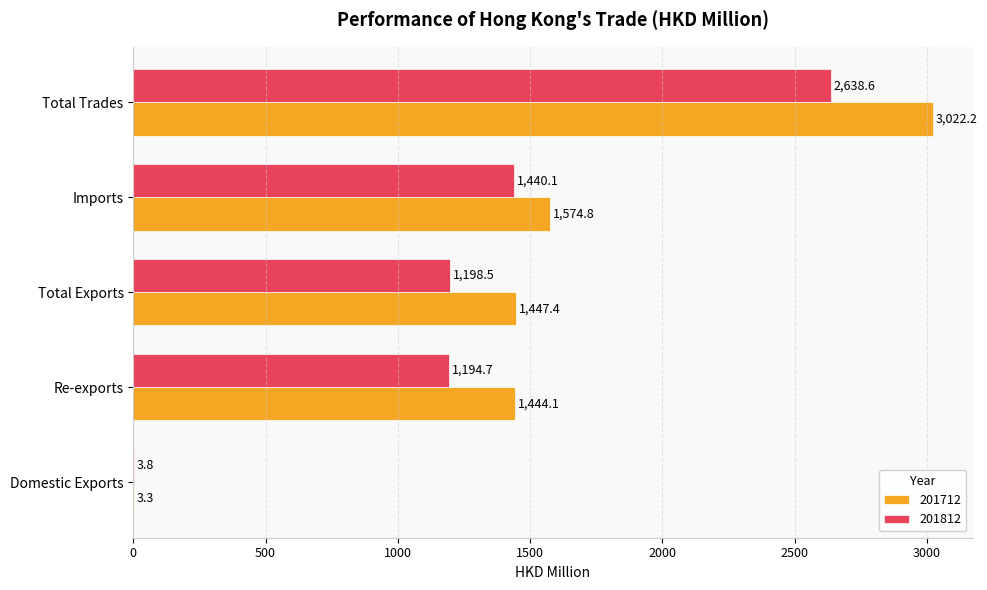

Which series has the largest range (max minus min)?

201712